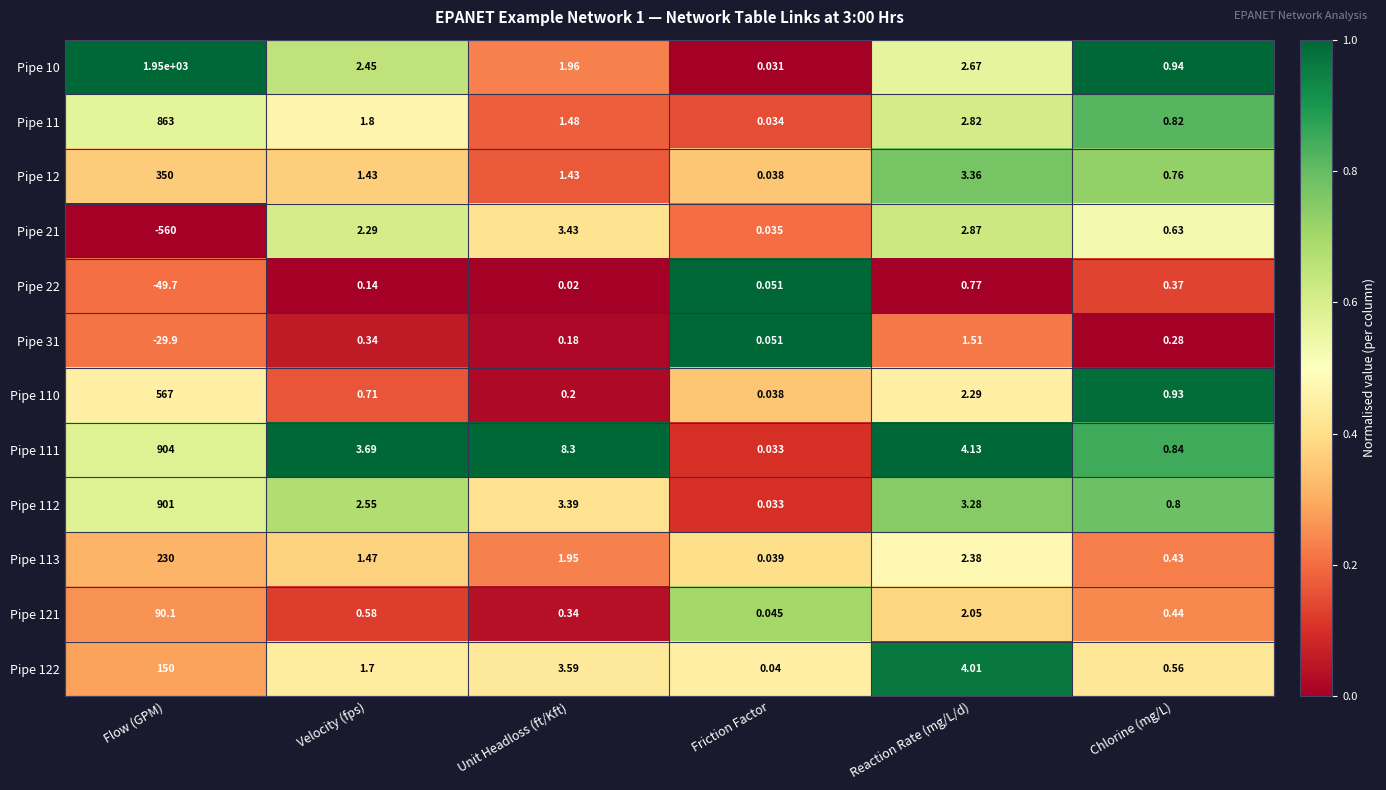

Which series has the largest total across all categories?

Pipe 10